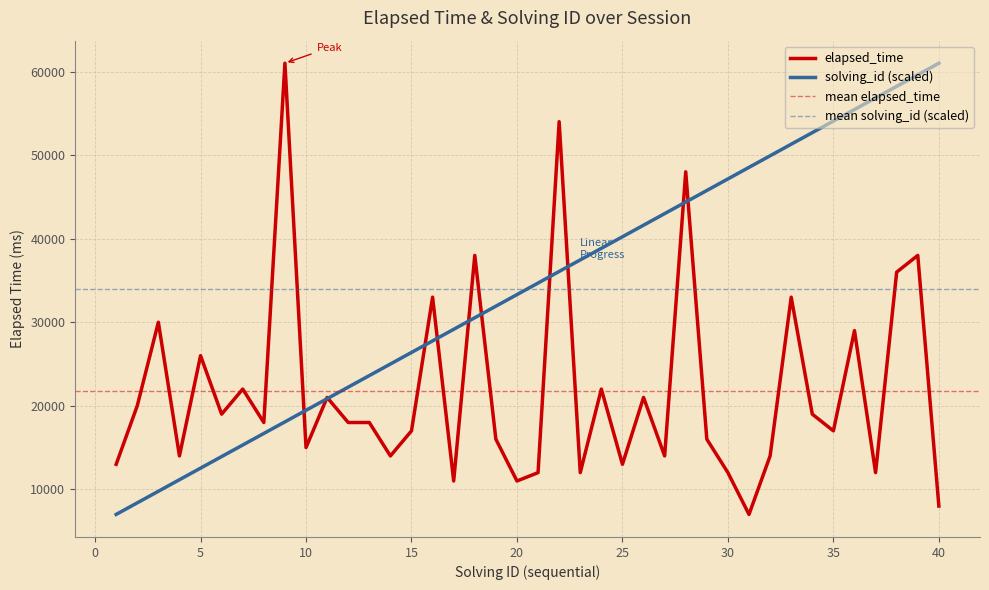

What is the minimum value for elapsed_time?

7000.0